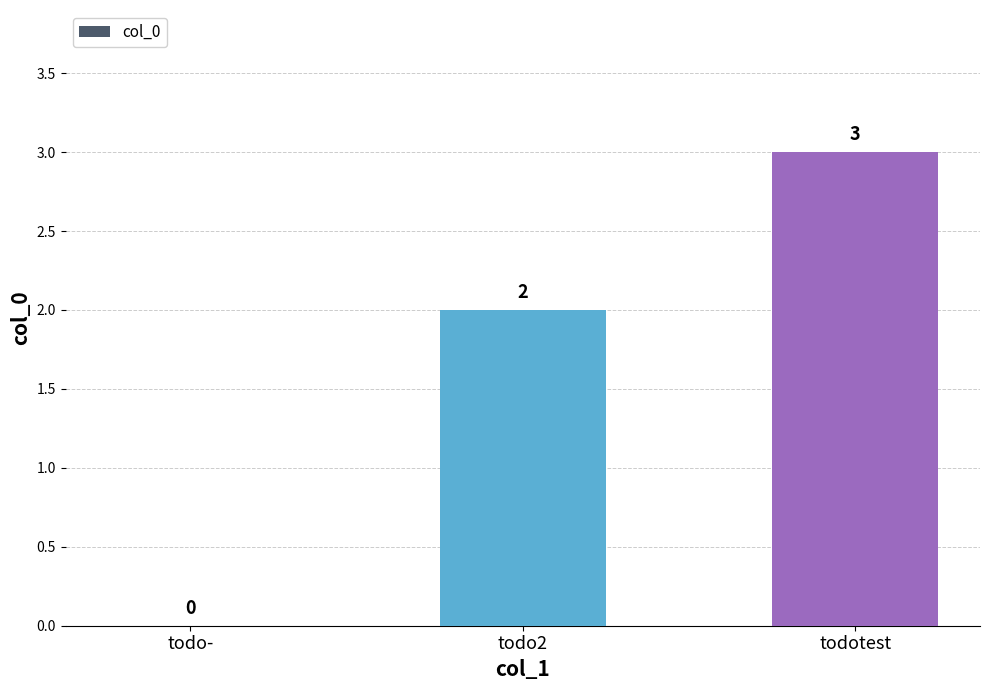

The chart shows a value of 2 at todo2. True or false?

True